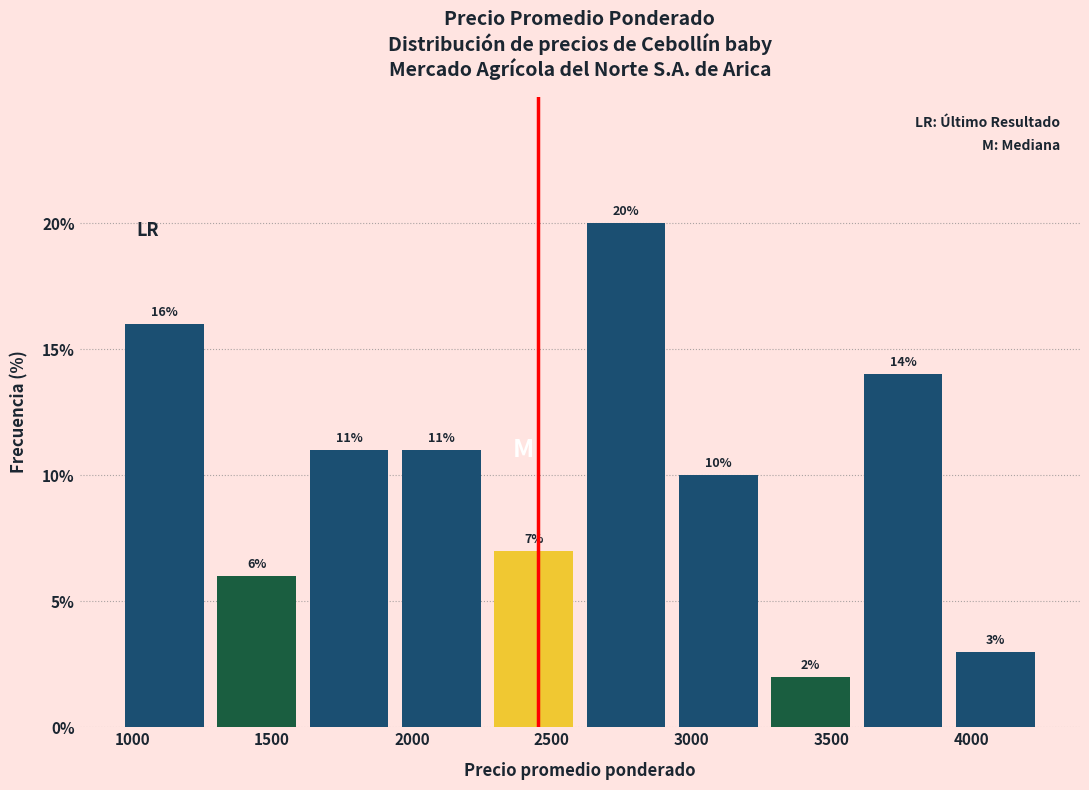

Which range on the x-axis has the tallest bar?

2600 to 2930